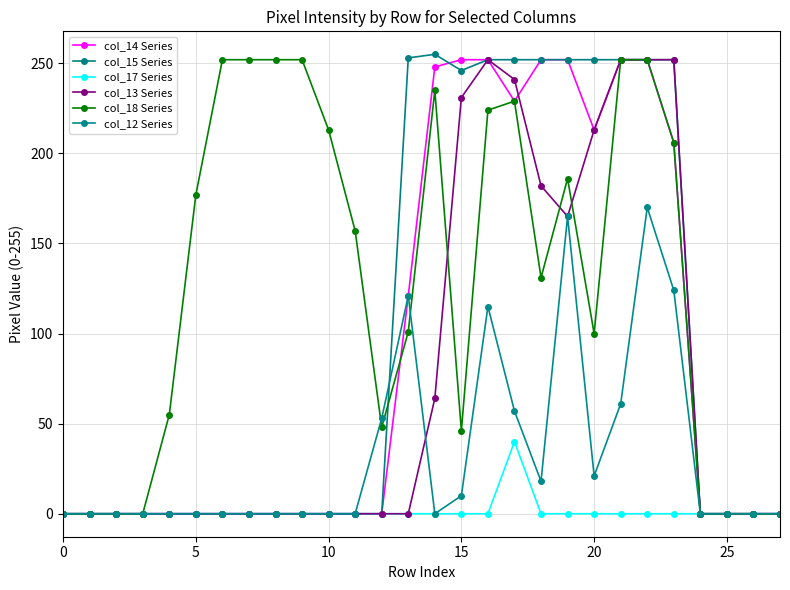

Count the number of categories in the chart.

28